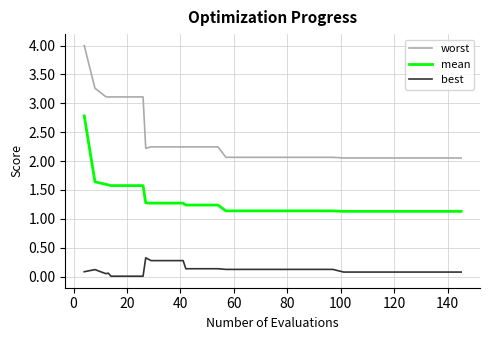

What is the difference between the maximum and minimum values in the worst series?

1.9